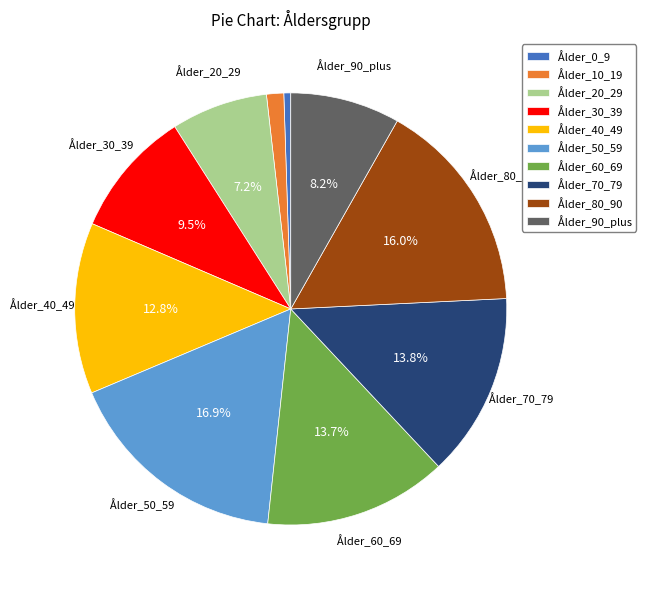

Does Ålder_0_9 represent more than half of the total?

No